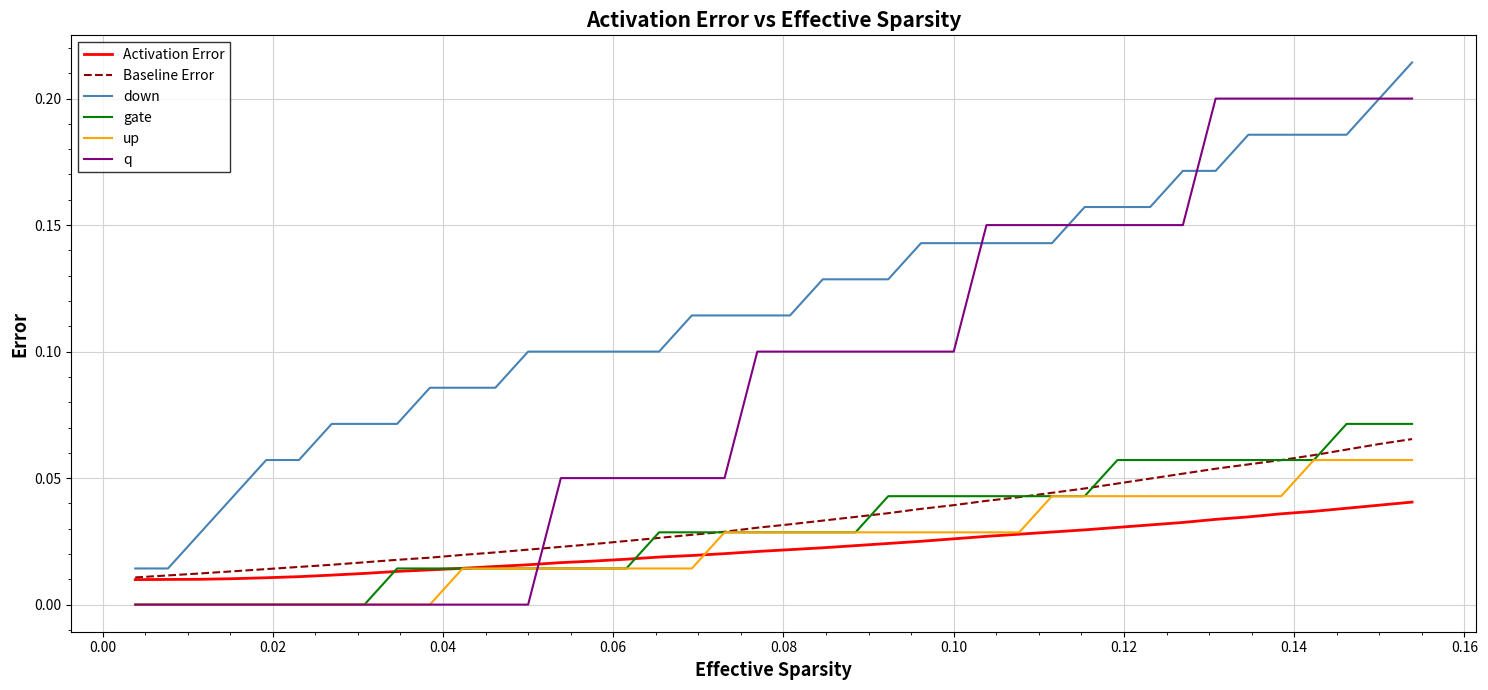

Which series has the largest total across all categories?

down